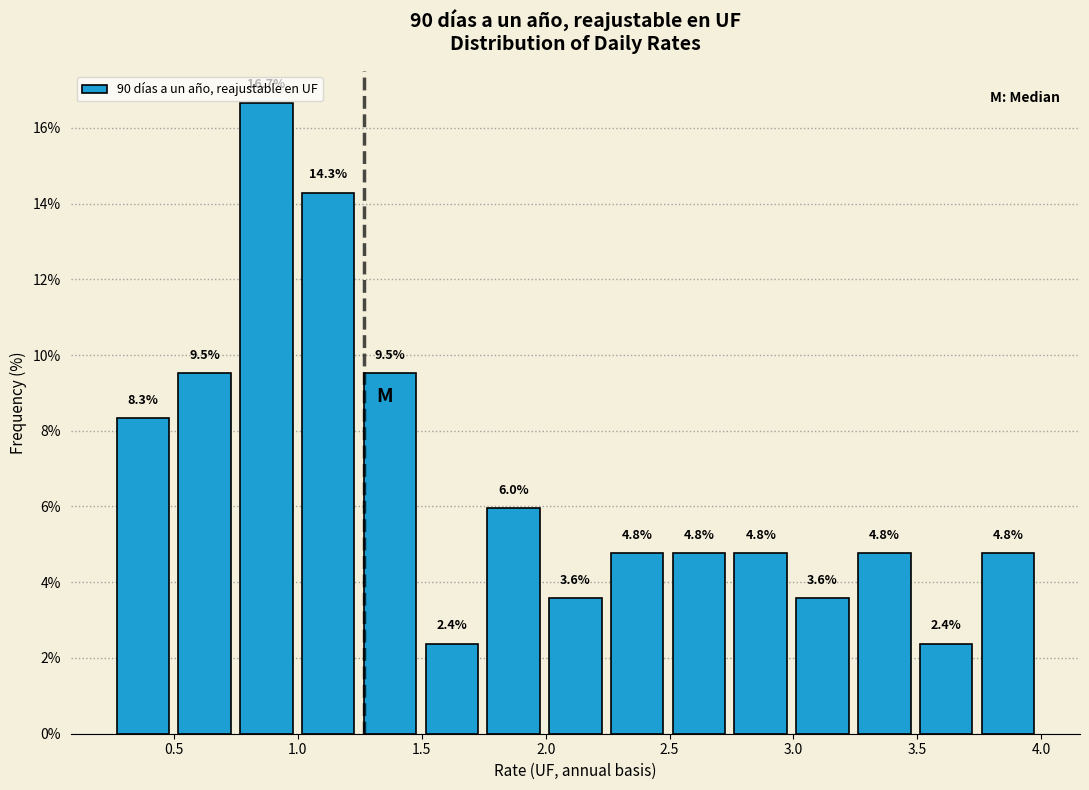

Which range on the x-axis has the tallest bar?

0.75 to 1.00